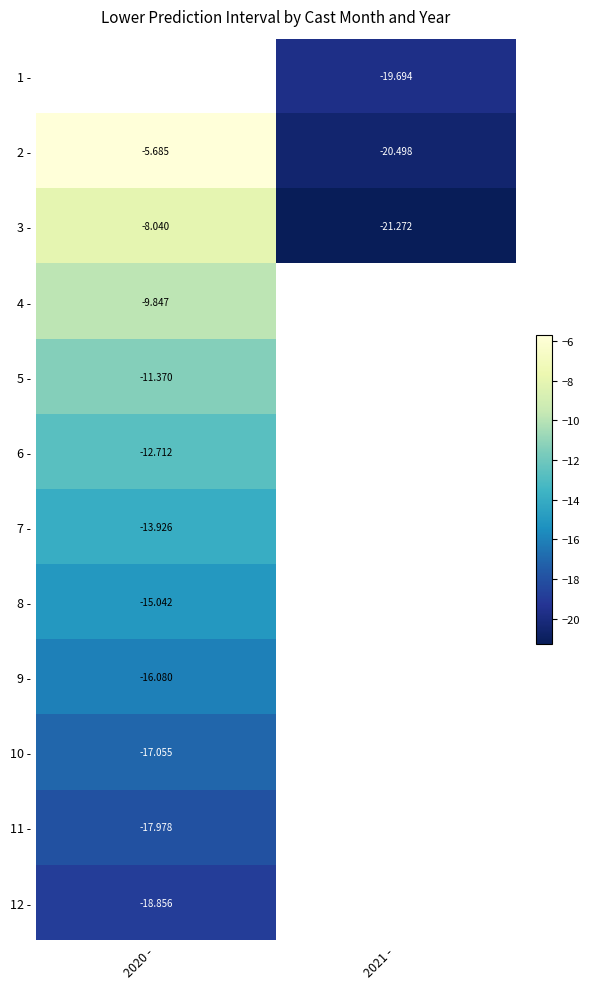

At which label does 4 - reach its peak?

2020 -